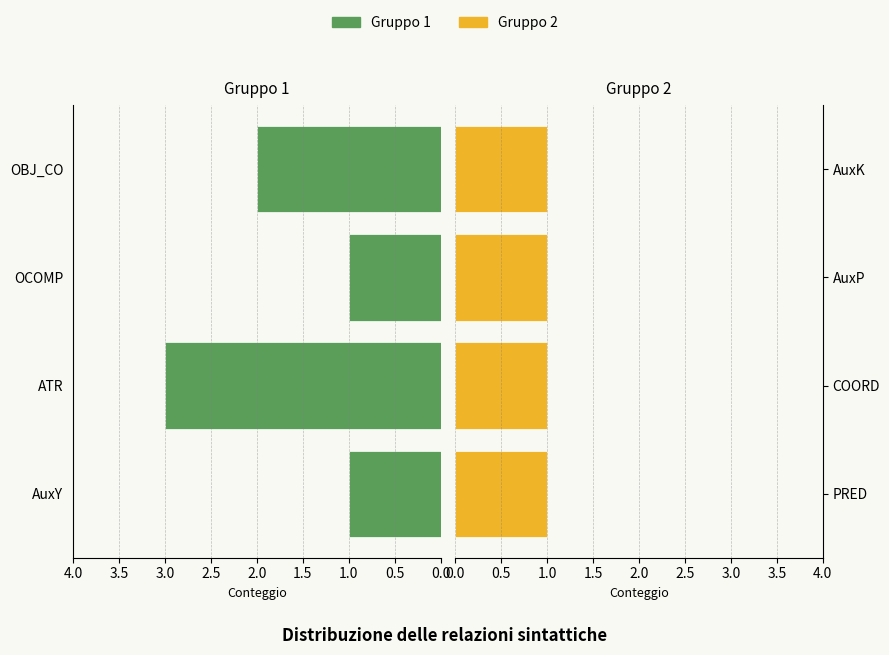

At how many categories does at least one series exceed 2?

1